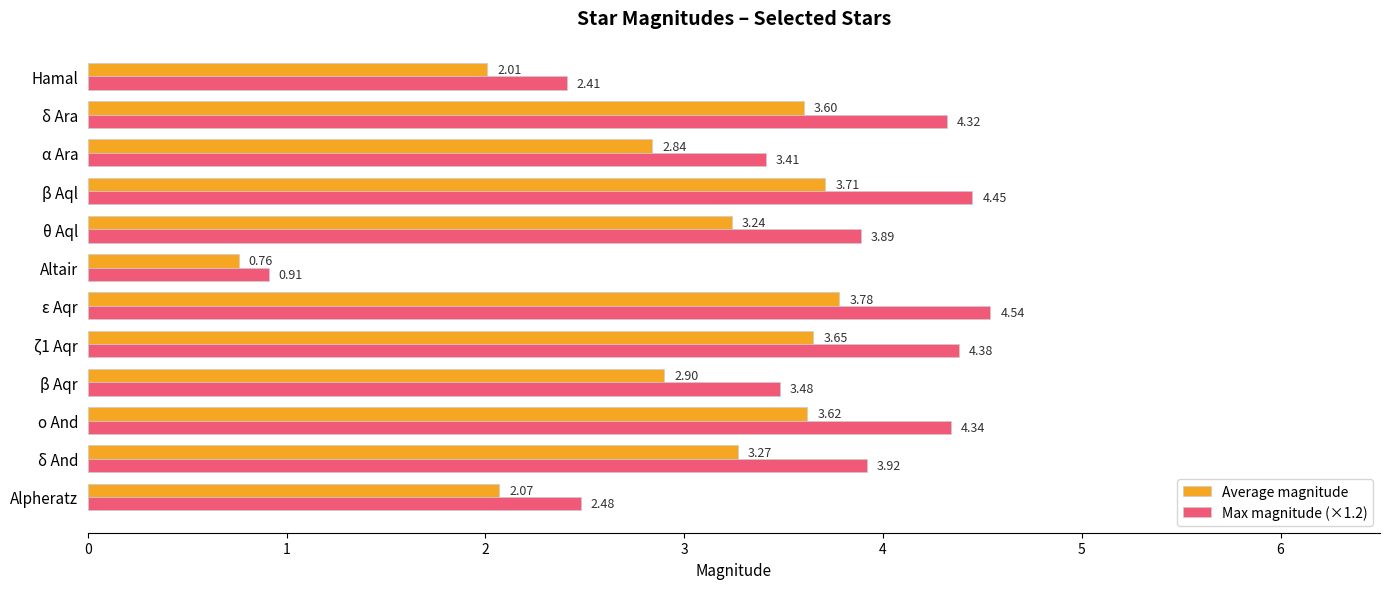

What is the difference between the highest and lowest values at β Aqr?

0.6